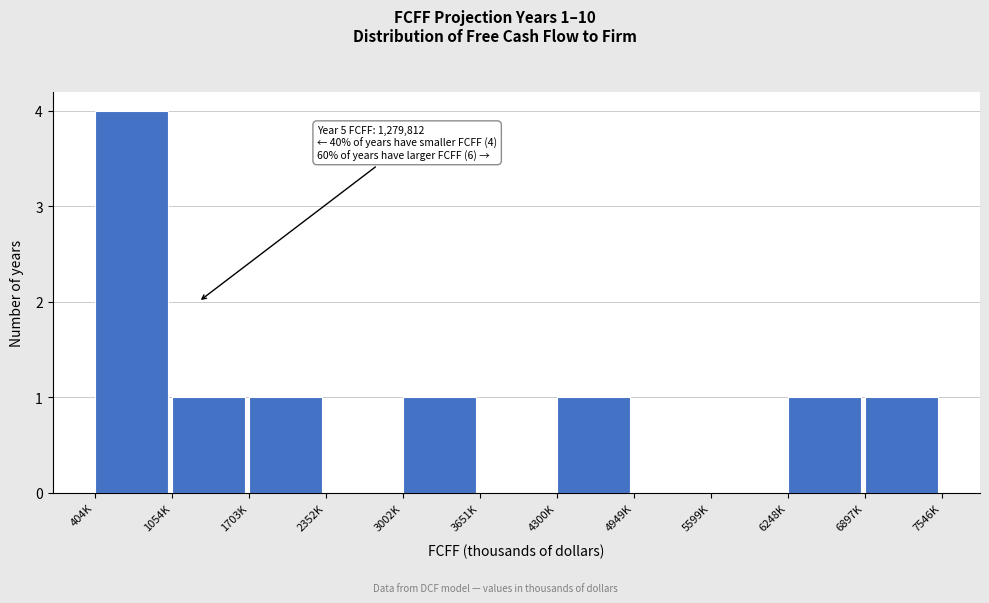

Reading left to right, list all the values displayed in this chart.

404K=4	1054K=1	1703K=1	2352K=0	3002K=1	3651K=0	4300K=1	4949K=0	5599K=0	6248K=1	6897K=1